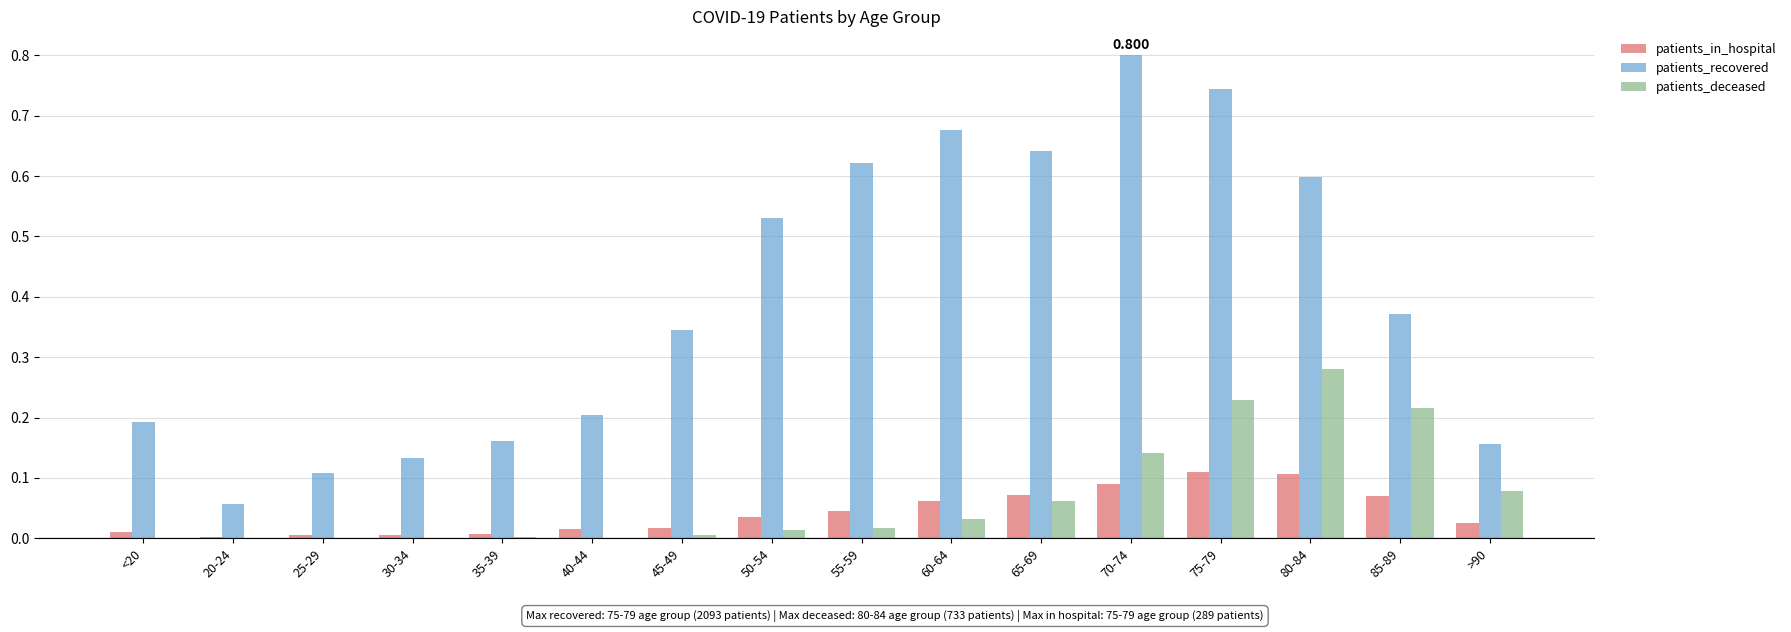

Is the value of patients_deceased at 20-24 greater than the value of patients_in_hospital at 50-54?

No